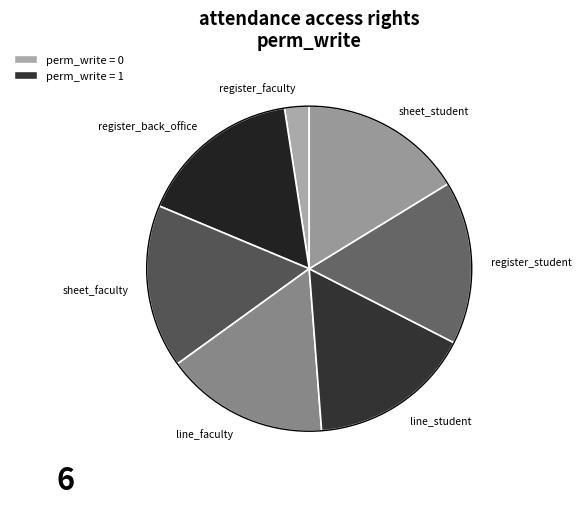

Is the sum of line_faculty and register_student greater than half?

No